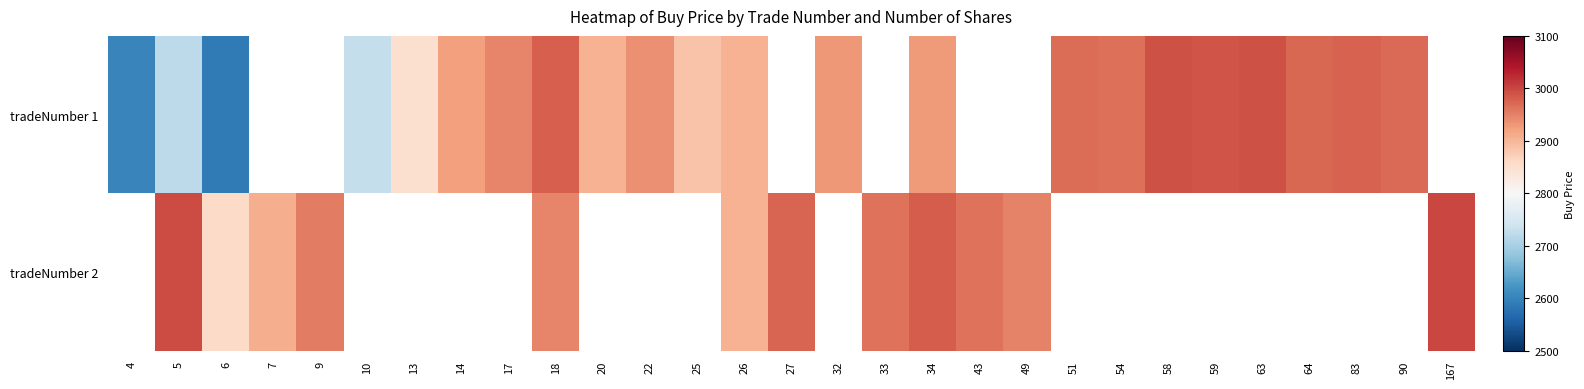

Count the number of data series in this chart.

2